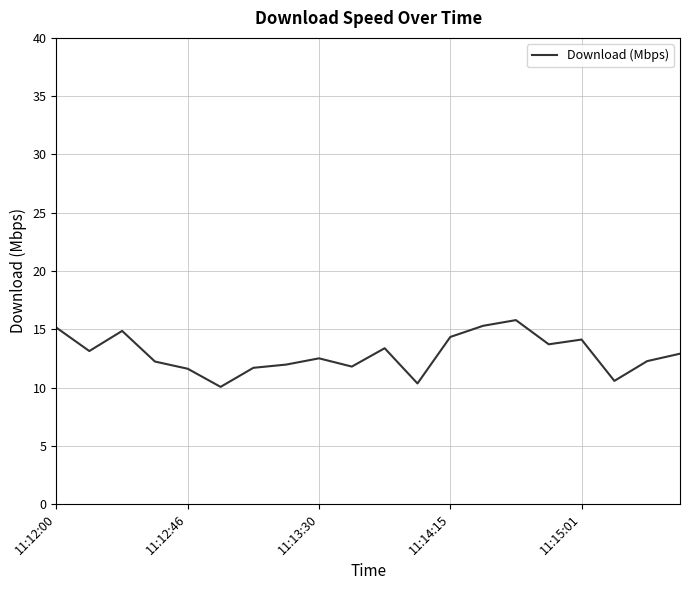

What is the difference between the maximum and minimum values?

5.7